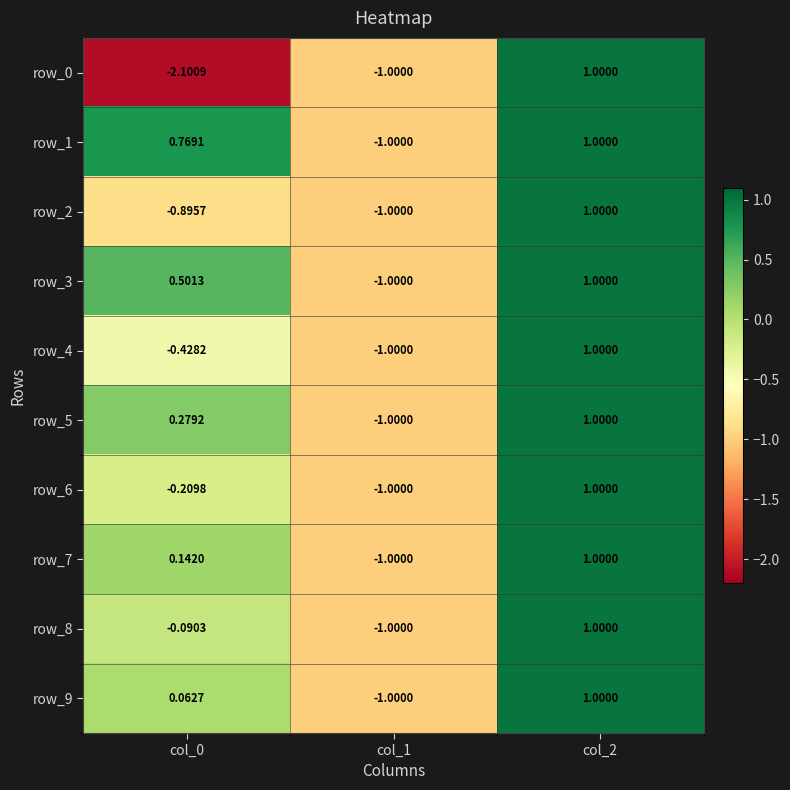

Is the value of row_6 at col_0 greater than the value of row_2 at col_2?

No